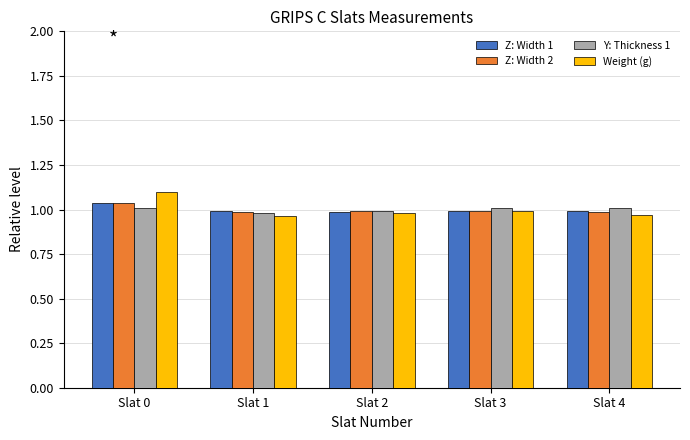

What is the maximum value shown in the chart?

1.1